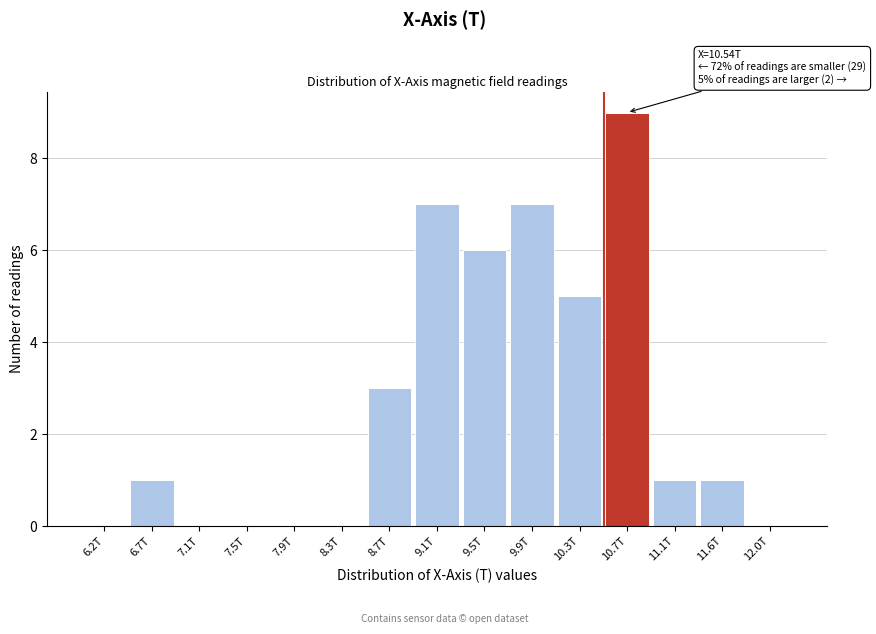

Reading right to left, extract all data points from this chart.

12.0T=0	11.6T=1	11.1T=1	10.7T=9	10.3T=5	9.9T=7	9.5T=6	9.1T=7	8.7T=3	8.3T=0	7.9T=0	7.5T=0	7.1T=0	6.7T=1	6.2T=0